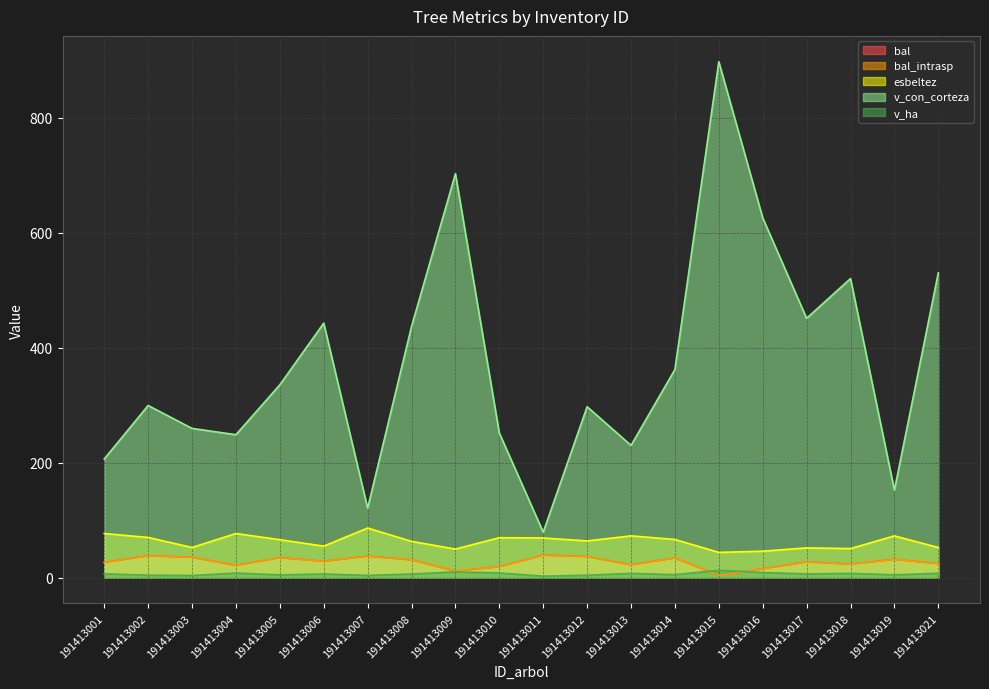

At how many categories does at least one series exceed 328?

10